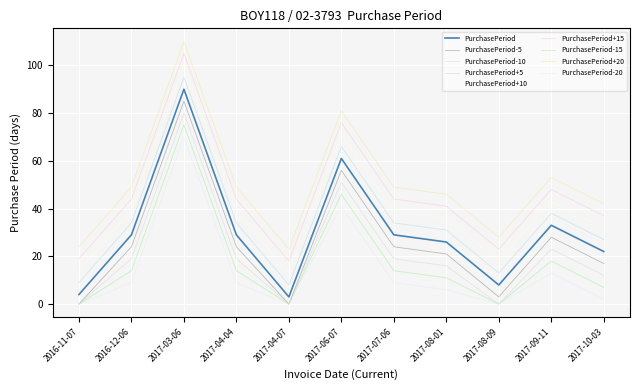

What is the greatest value displayed?

110